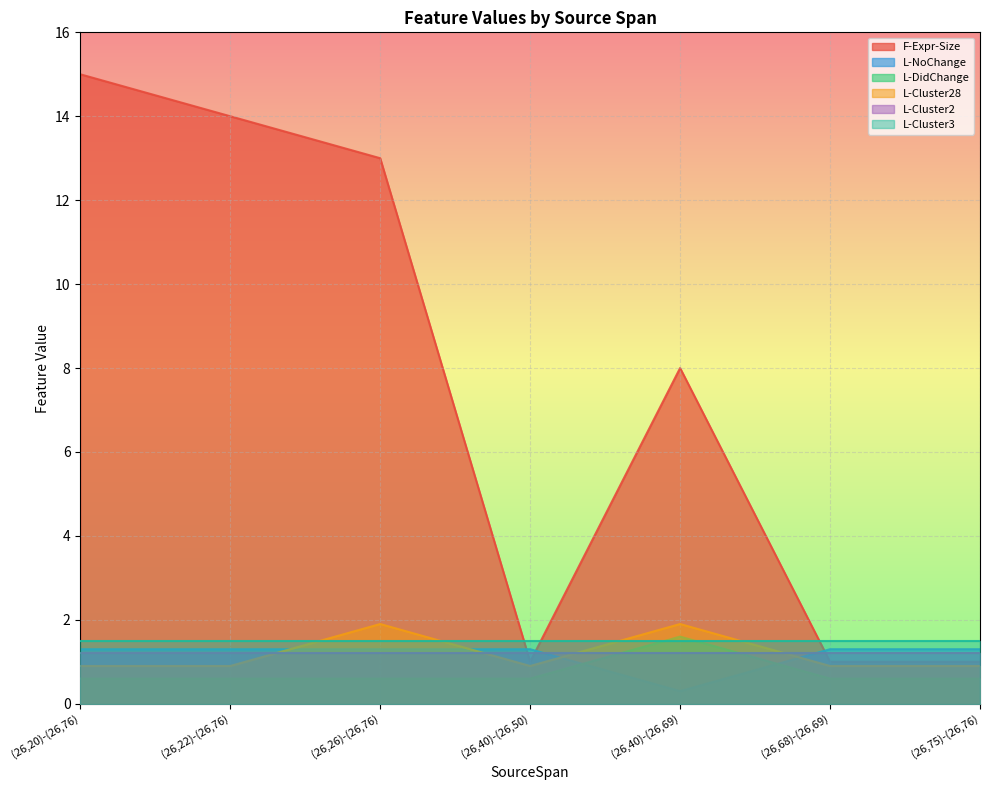

How many values in the F-Expr-Size series exceed 8?

3